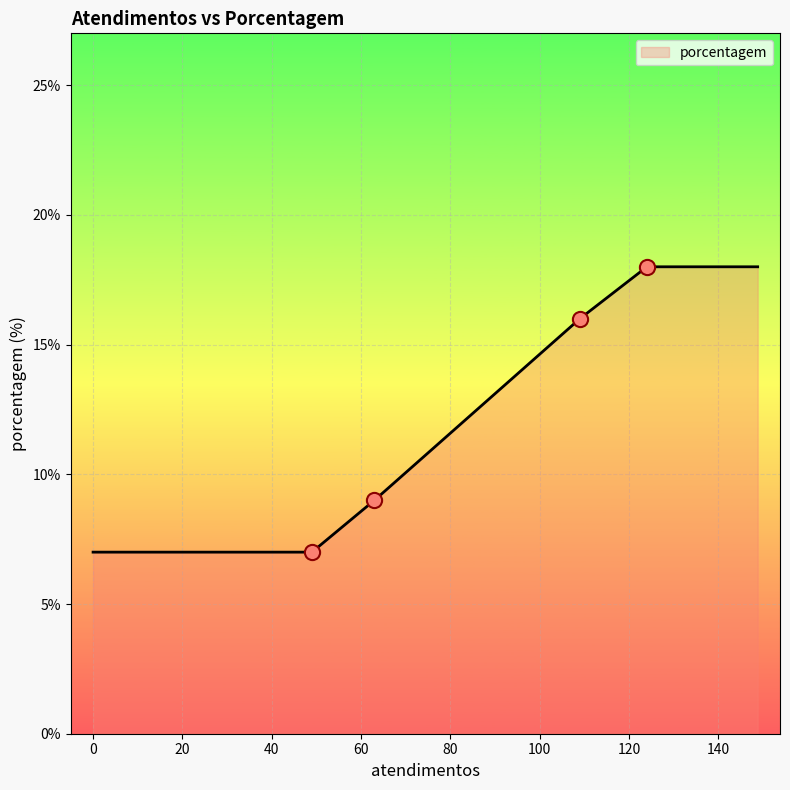

Approximately how many times larger is the value at 49 compared to 124?

2.6